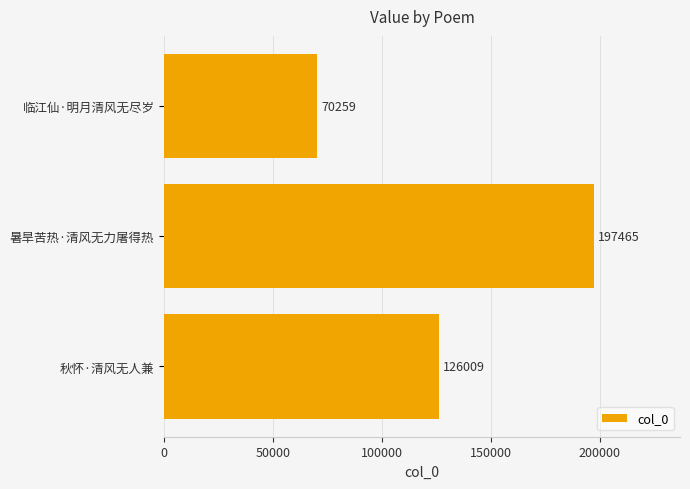

What is the label of the 2nd bar from the top?

暑旱苦热·清风无力屠得热